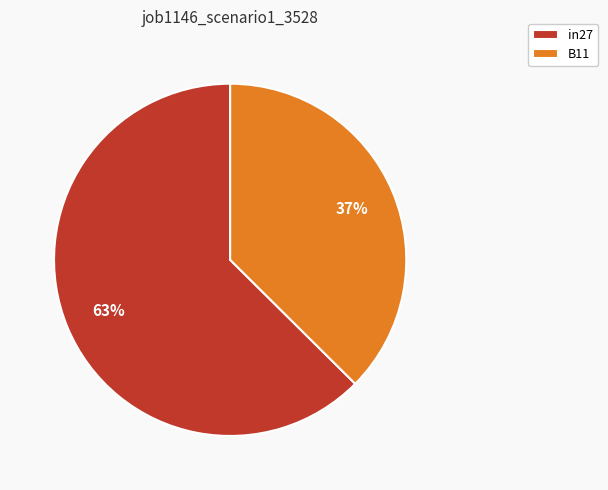

Combined, do B11 and in27 account for over 50%?

Yes